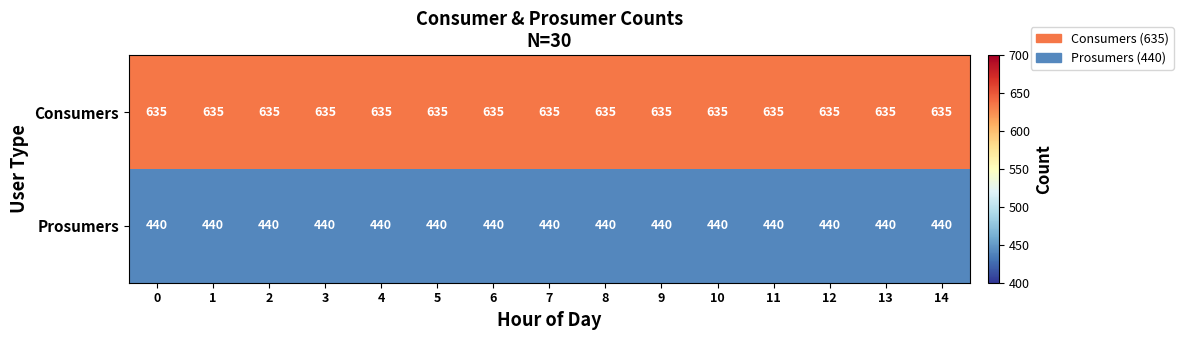

What is the sum of the Prosumers values at 10 and 14?

880